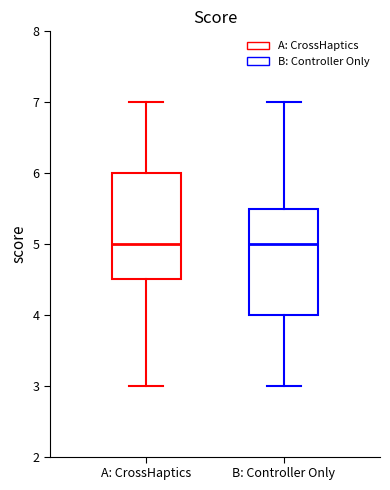

Reading left to right, read every box against the y-axis: the position of its median line, the range the box covers, and the ends of its whiskers. The values are not printed on the chart, so give them approximately, as read against the axis.

A: CrossHaptics: median 5.0, box 4.5 to 6.0, whiskers 3.0 to 7.0
B: Controller Only: median 5.0, box 4.0 to 5.5, whiskers 3.0 to 7.0